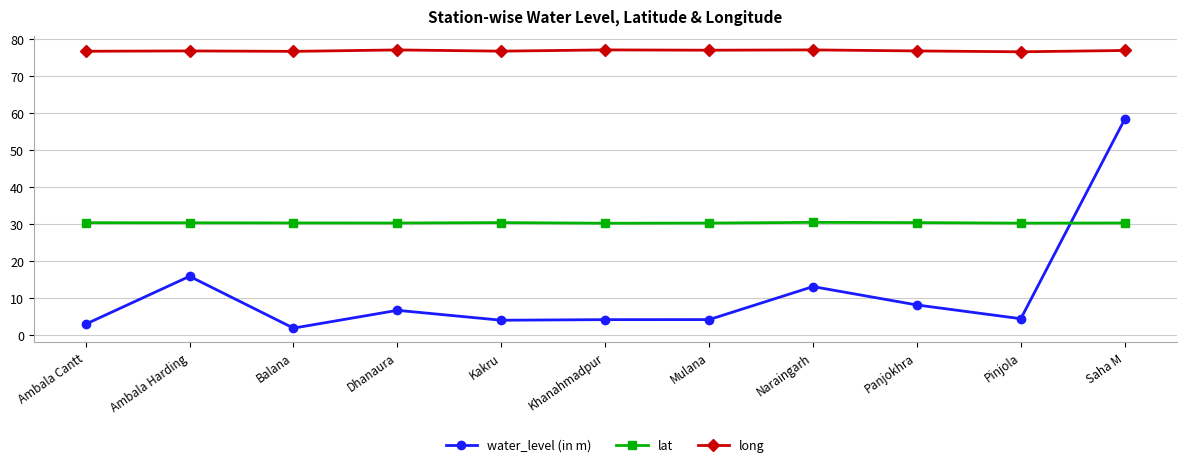

True or false: lat and long cross at least once.

False